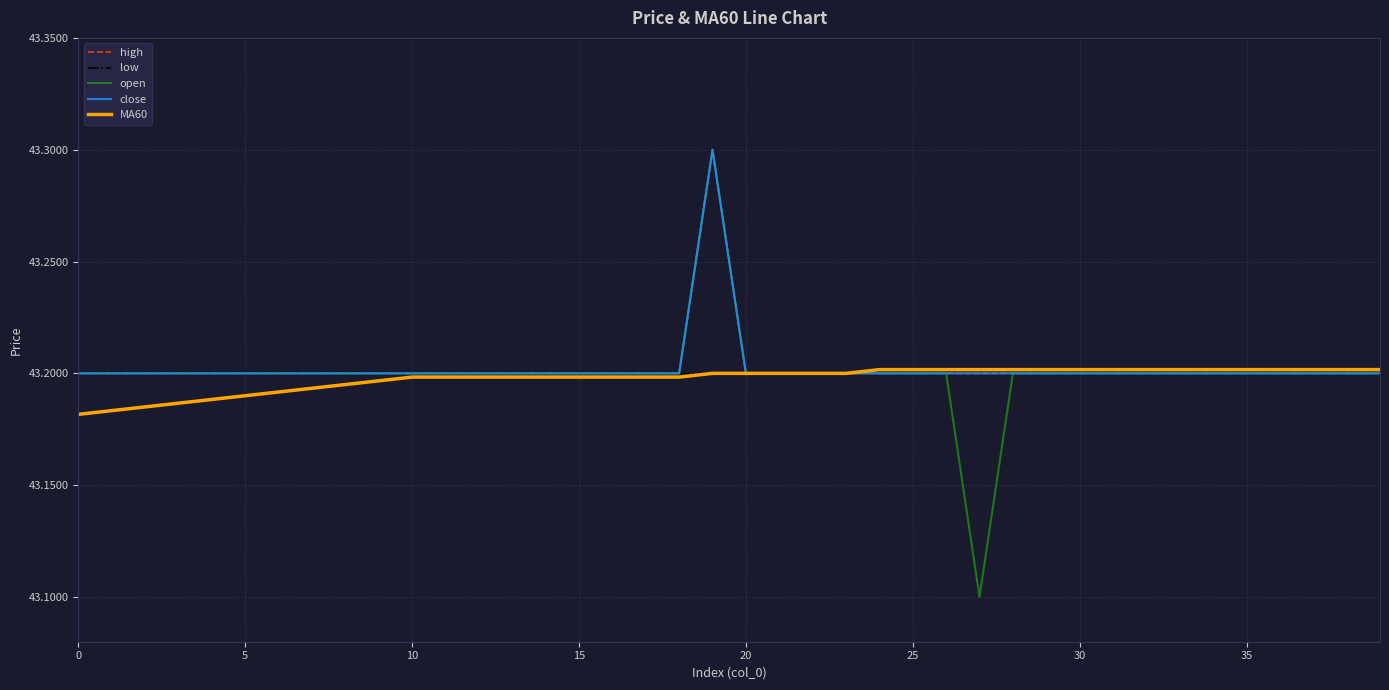

Does the chart display data point markers on the line(s)?

No